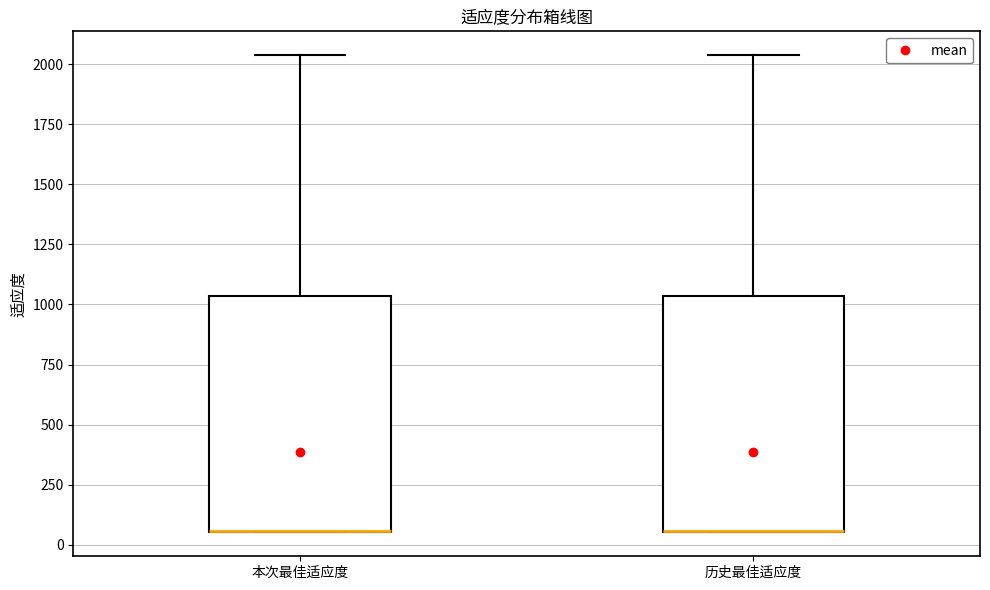

Reading left to right, transcribe this box plot: for each box, give where its median line is, the range the box spans, and where its two whiskers end, as read against the y-axis. The values are not printed on the chart, so give them approximately, as read against the axis.

本次最佳适应度: median 50 (drawn on the box's lower edge), box 50 to 1050, whiskers 50 to 2050
历史最佳适应度: median 50 (drawn on the box's lower edge), box 50 to 1050, whiskers 50 to 2050